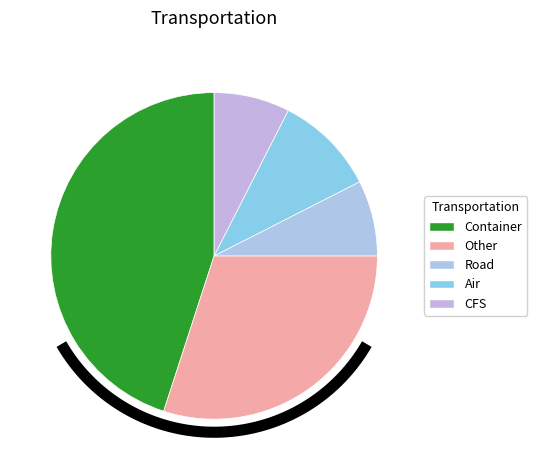

What percentage do Other and Container together represent?

75.0%